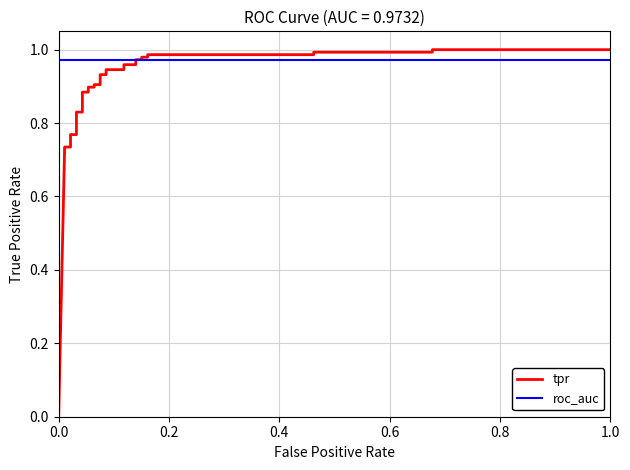

The value of tpr at 9 is 0.4. True or false?

False